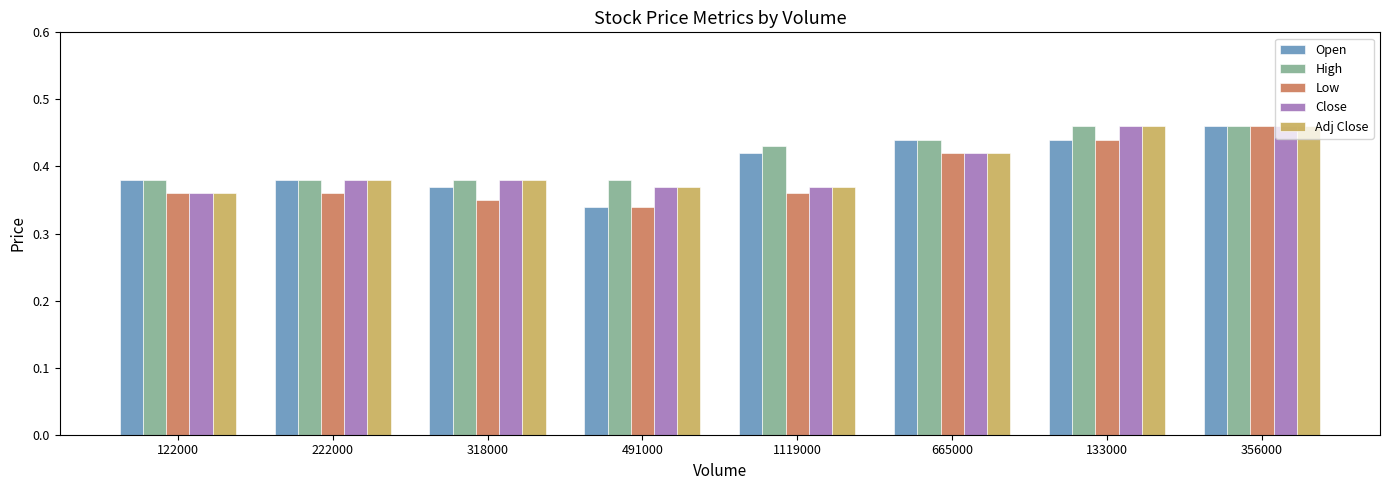

Which series changed the most between 491000 and 1119000?

Open